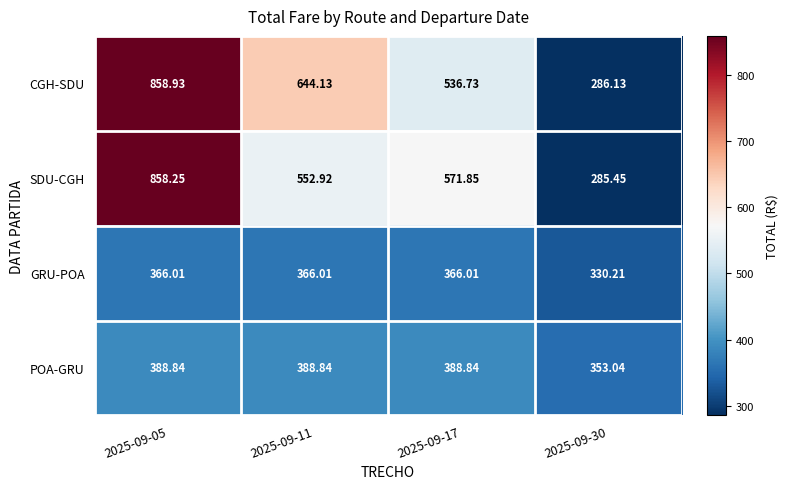

What is the total value across all series at 2025-09-17?

1863.4